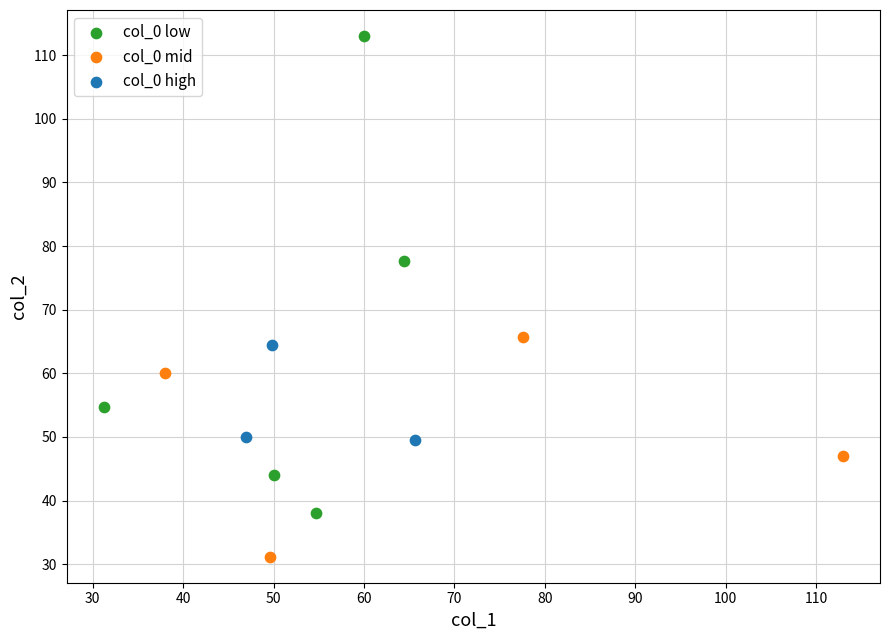

What are all the series names shown in the legend?

col_0 low, col_0 mid, col_0 high